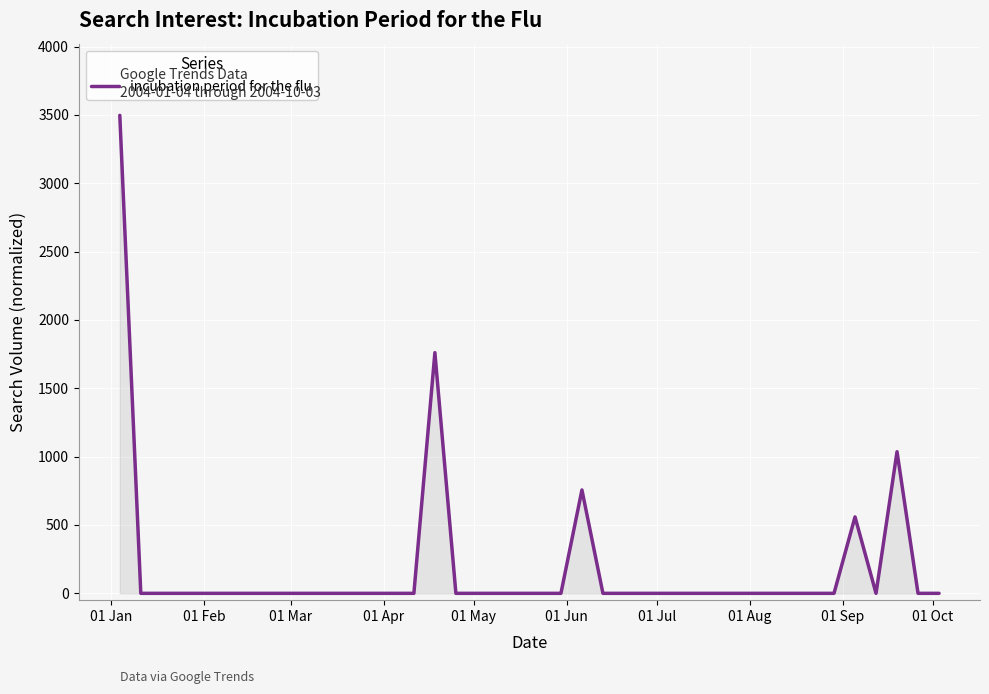

What is the difference between the maximum and minimum values?

3496.8